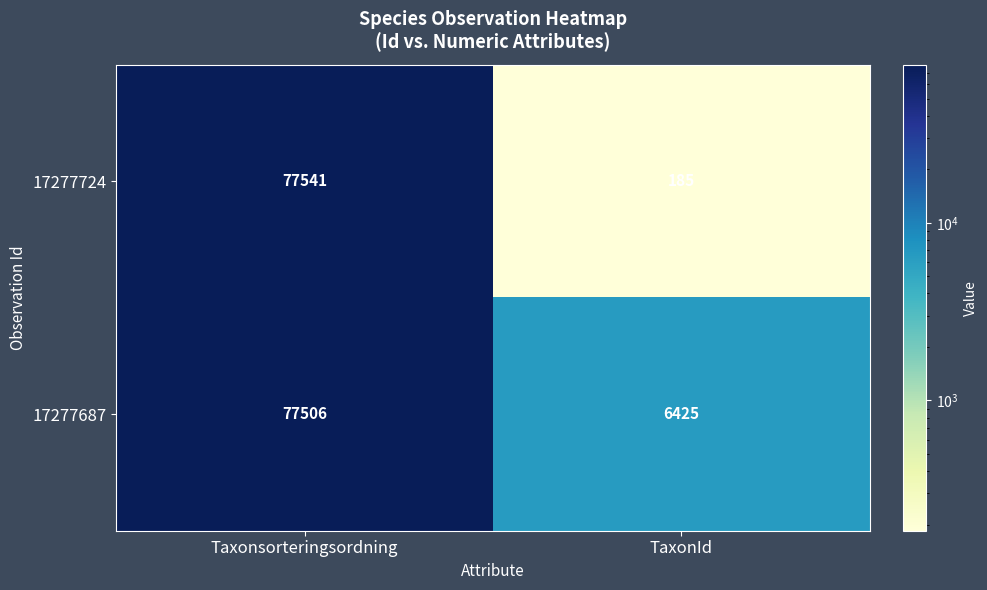

What is the spread (max minus min) of values at Taxonsorteringsordning?

35